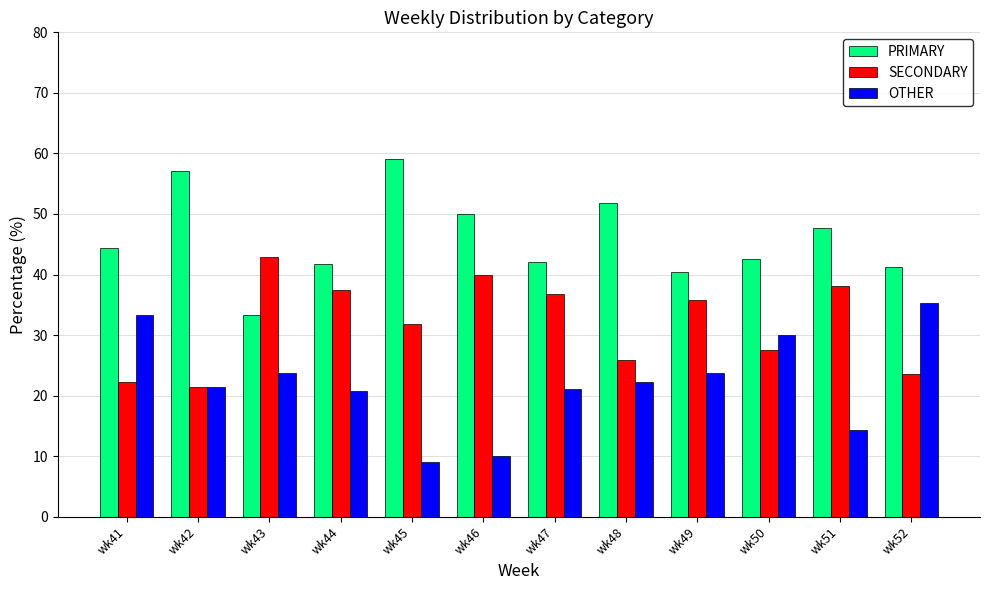

The SECONDARY series shows 22.2 at wk41. True or false?

True